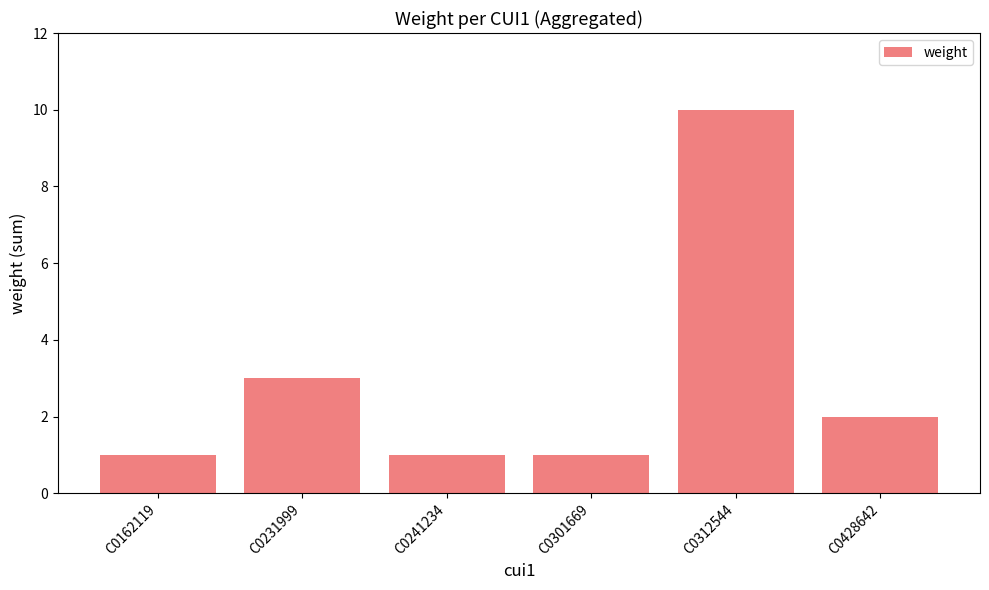

What is the difference between the values at C0162119 and C0428642?

1